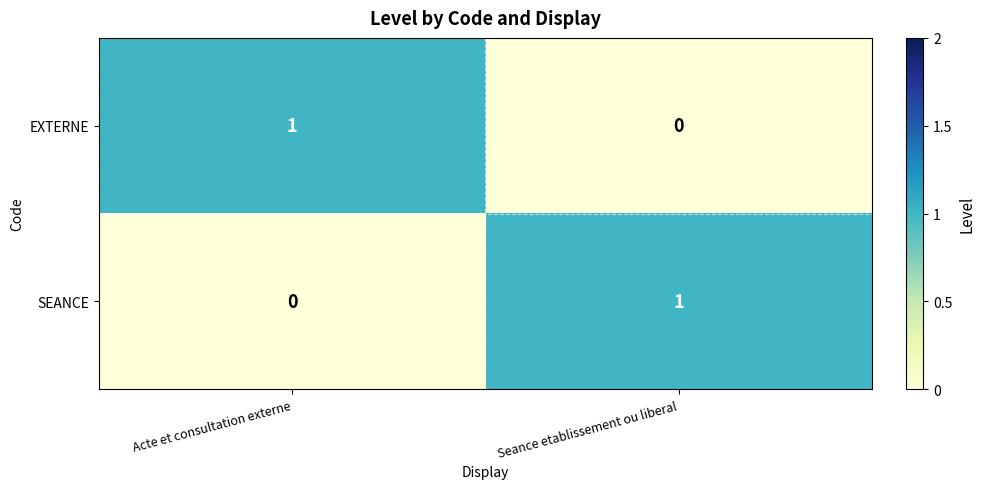

Reading right to left, transcribe all the data shown in this chart.

EXTERNE: 0	1
SEANCE: 1	0